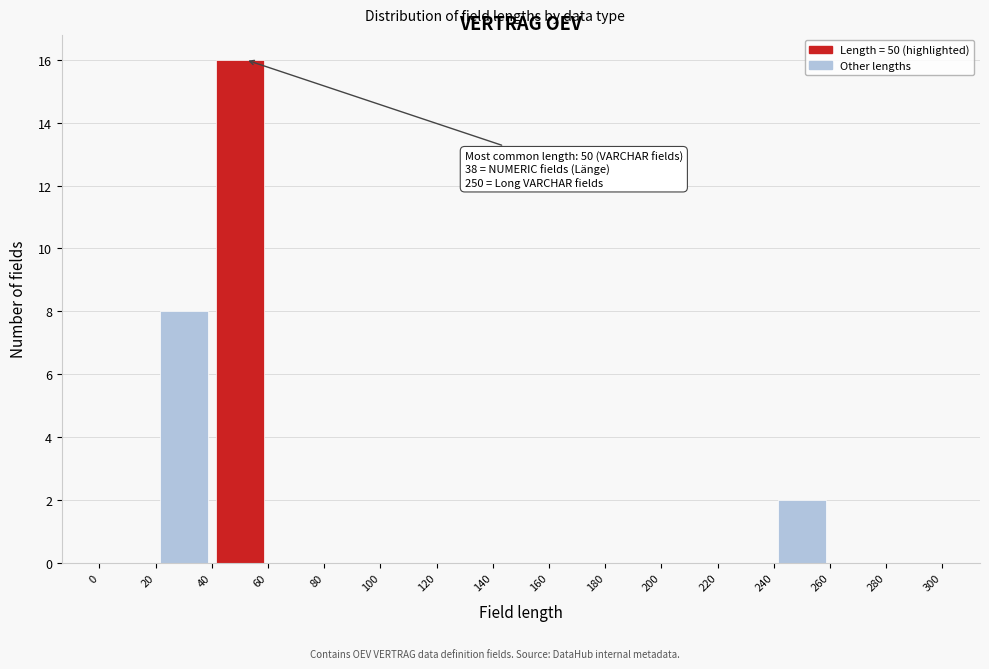

Over which range of the x-axis is the bar tallest?

40 to 60